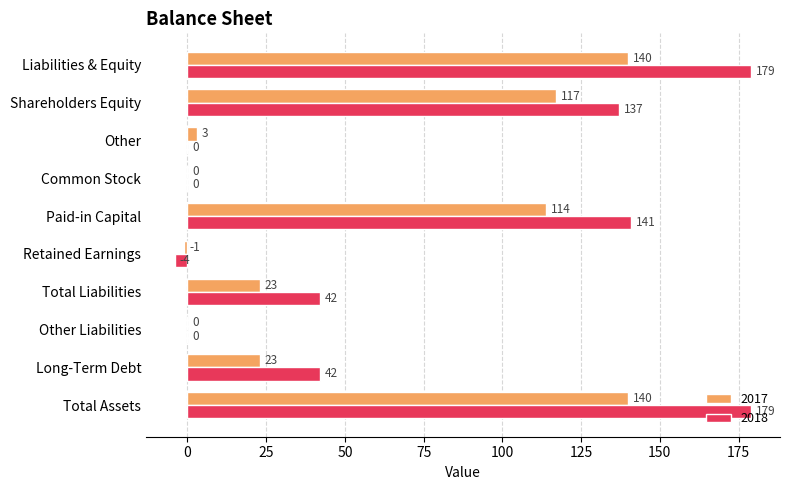

How many distinct data groups are displayed?

2